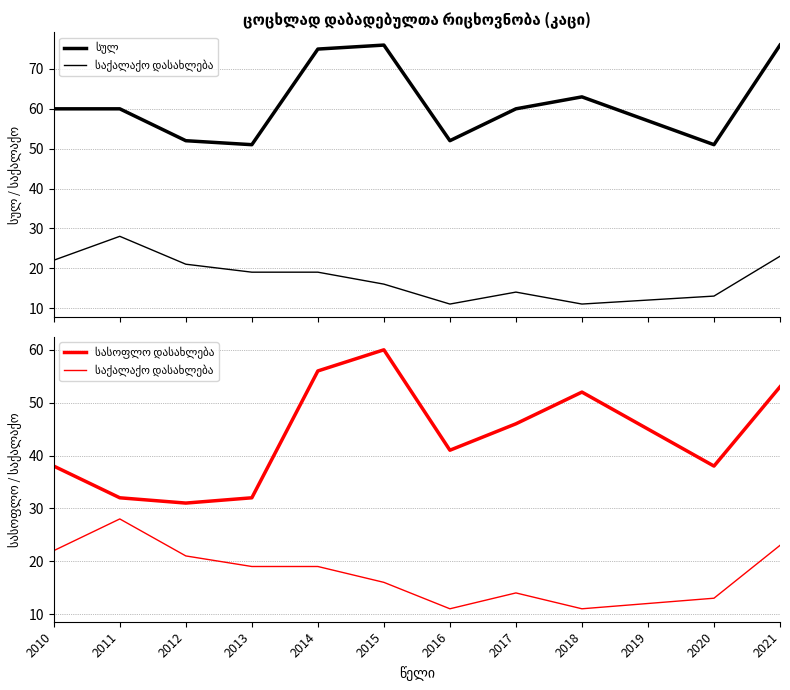

The საქალაქო დასახლება series shows 12 at 2019. True or false?

True